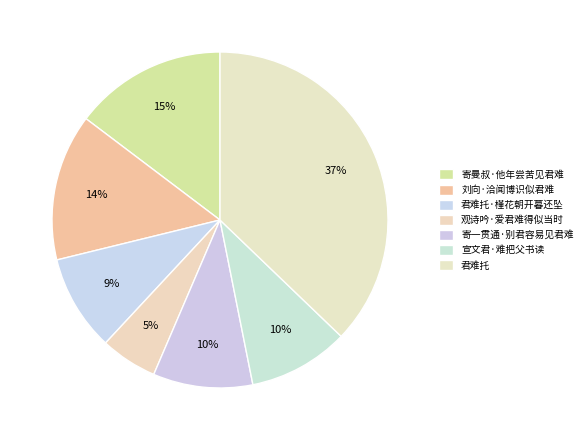

Does any single category account for the majority?

No